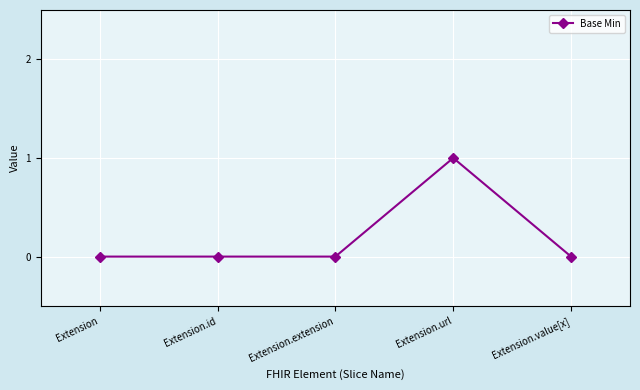

Reading left to right, extract all data points from this chart.

Extension=0	Extension.id=0	Extension.extension=0	Extension.url=1	Extension.value[x]=0